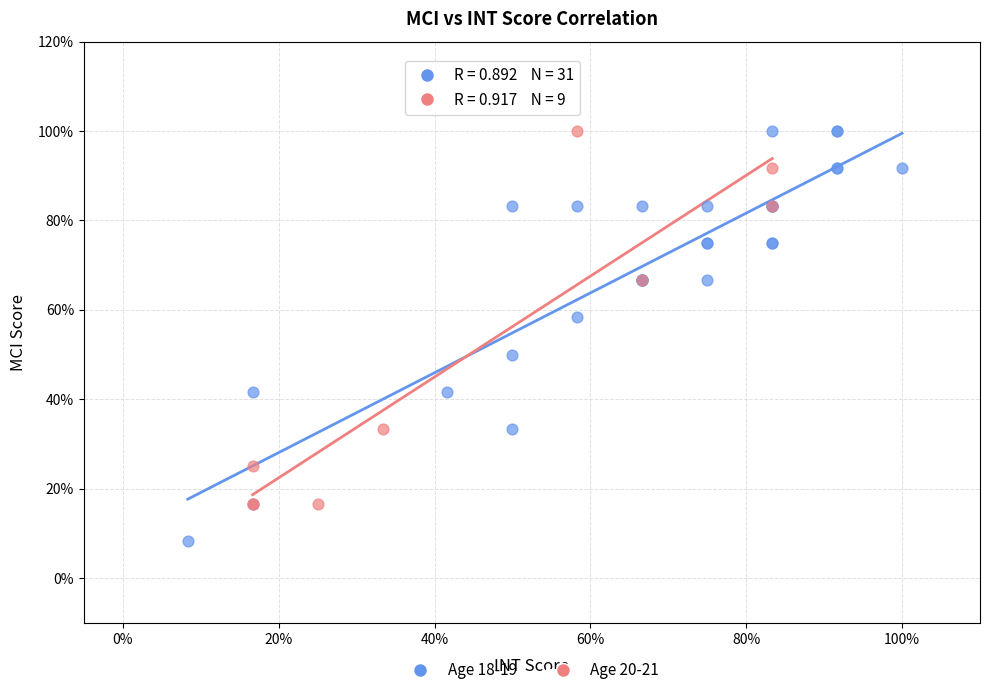

Which series has the largest Y range (max minus min)?

Age 18-19